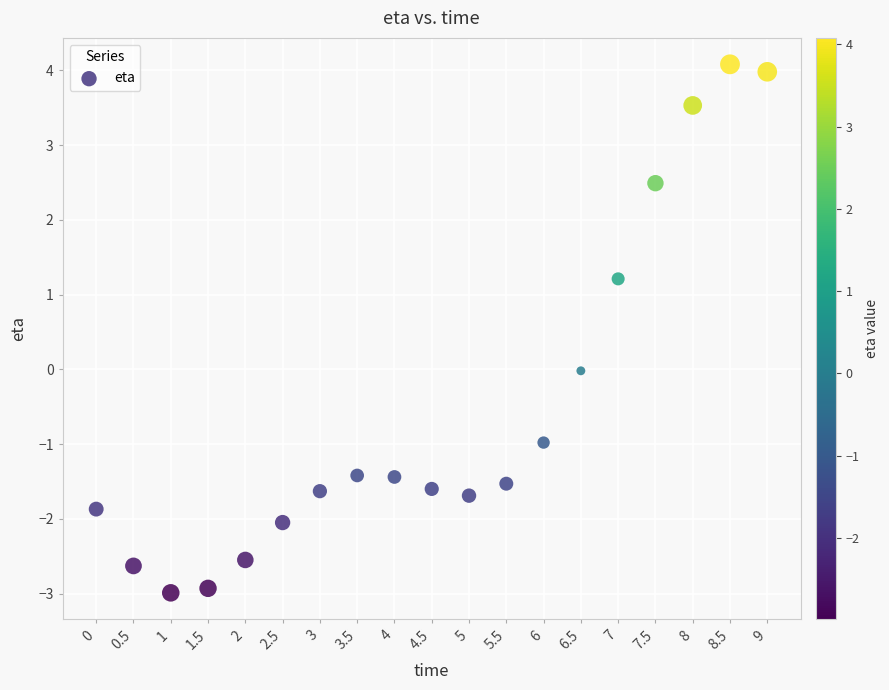

What is the range of X values (max minus min)?

9.0